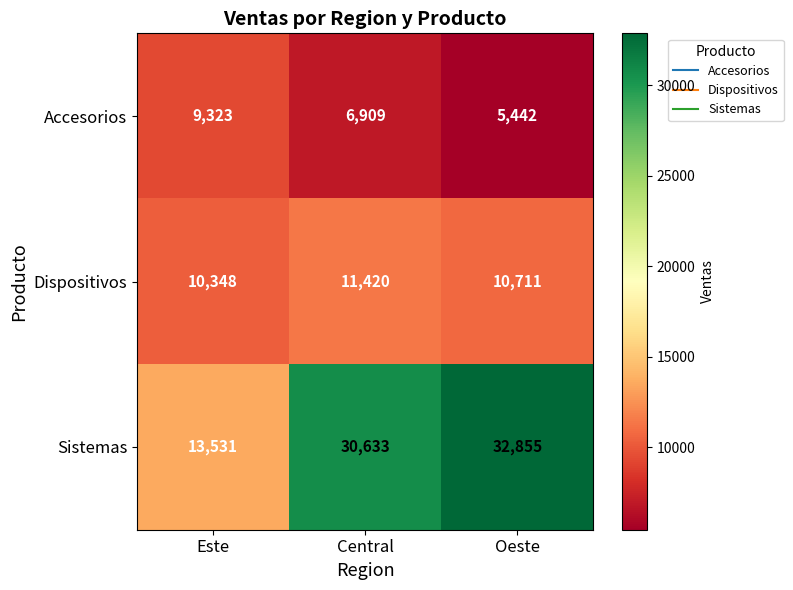

True or false: Sistemas has a value of 13531 at Este.

True